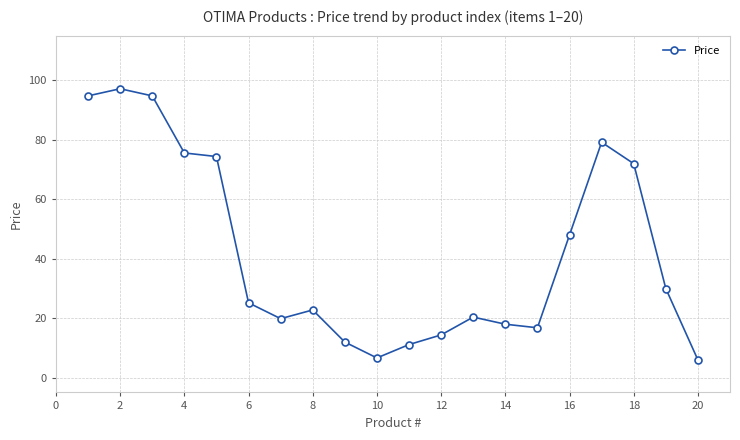

True or false: the data has more than 2 interior local peaks.

True